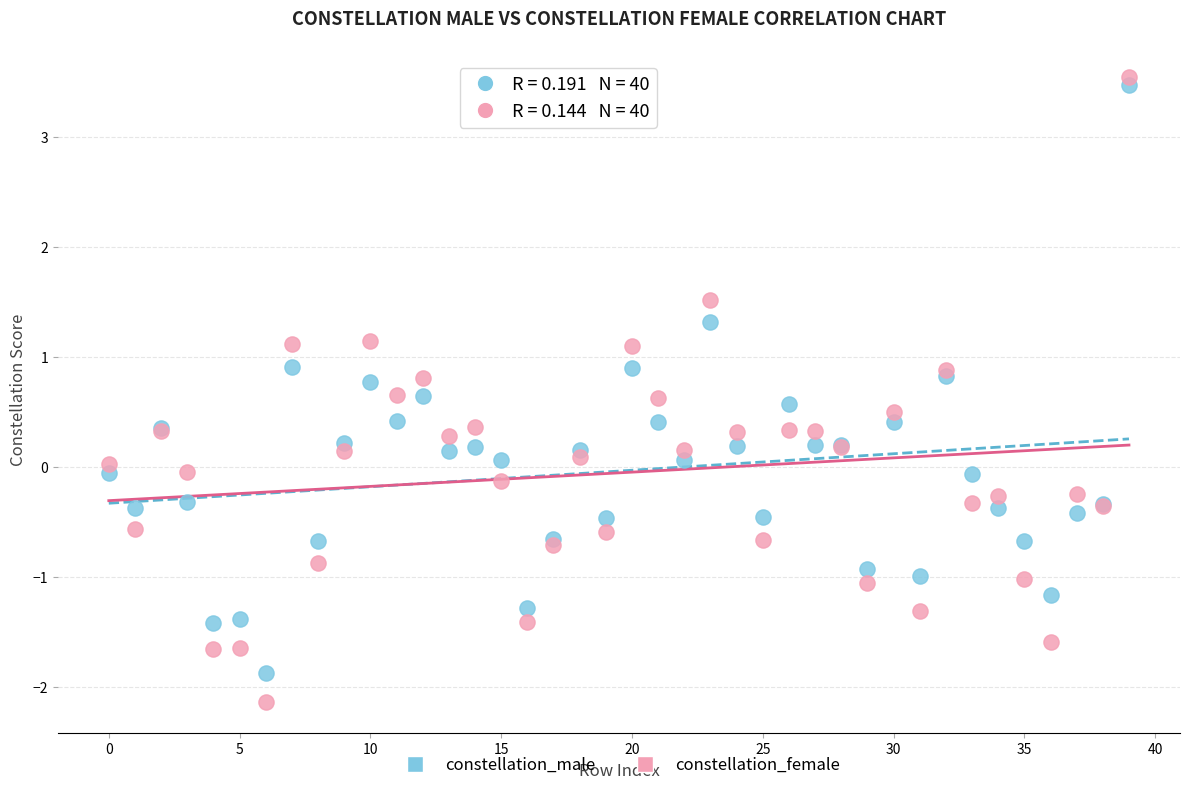

Which series has the largest Y range (max minus min)?

constellation_female